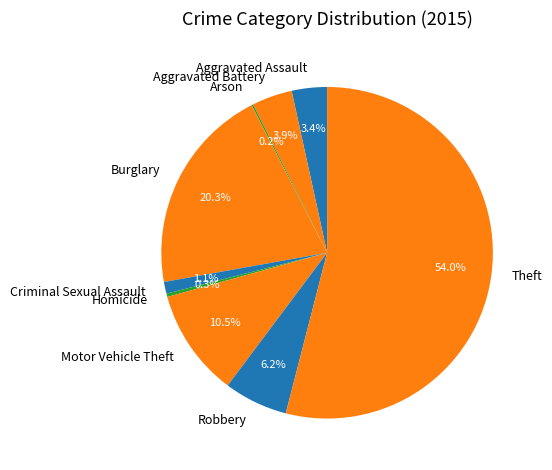

Does Aggravated Assault represent more than half of the total?

No